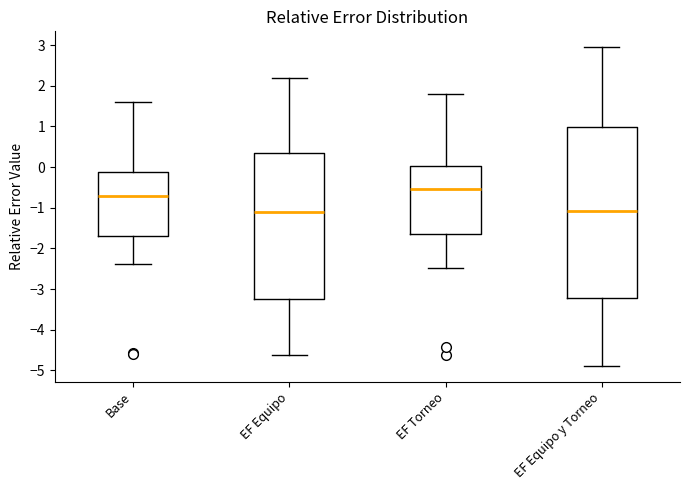

Where does the lower whisker of the box for Base end on the y-axis? The values are not printed on the chart, so give them approximately, as read against the axis.

-2.4